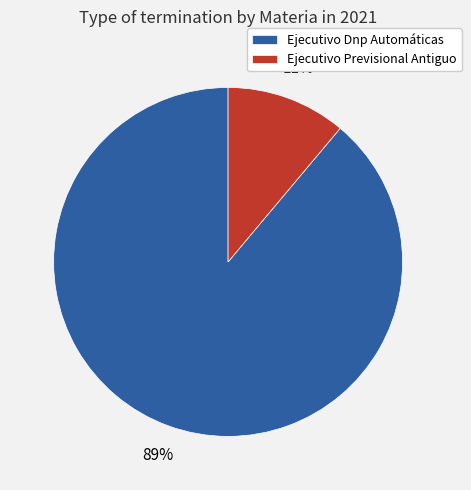

What percentage is the Ejecutivo Previsional Antiguo slice, to the nearest percent?

11%